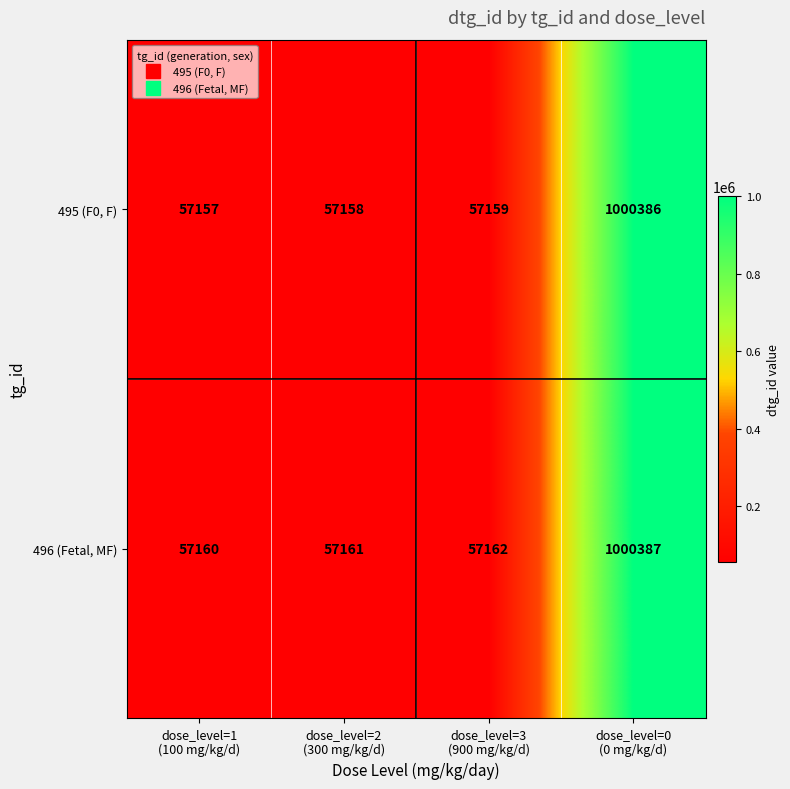

What is the smallest value displayed?

57157